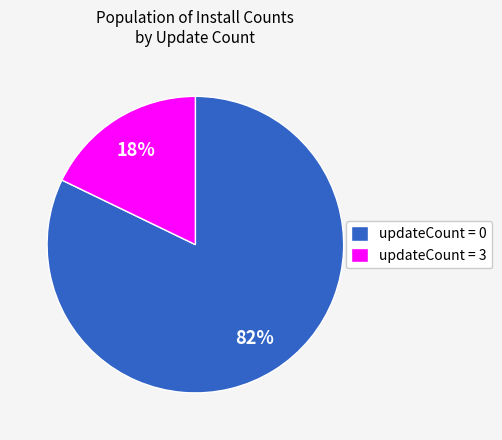

To the nearest percent, what is the average slice percentage?

50%